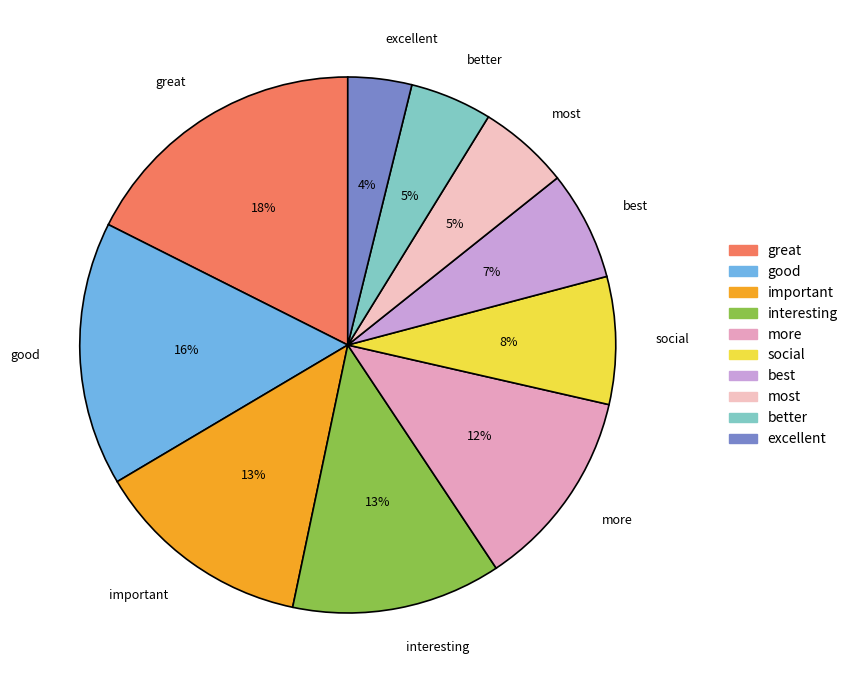

To the nearest percent, what portion does great represent?

18%